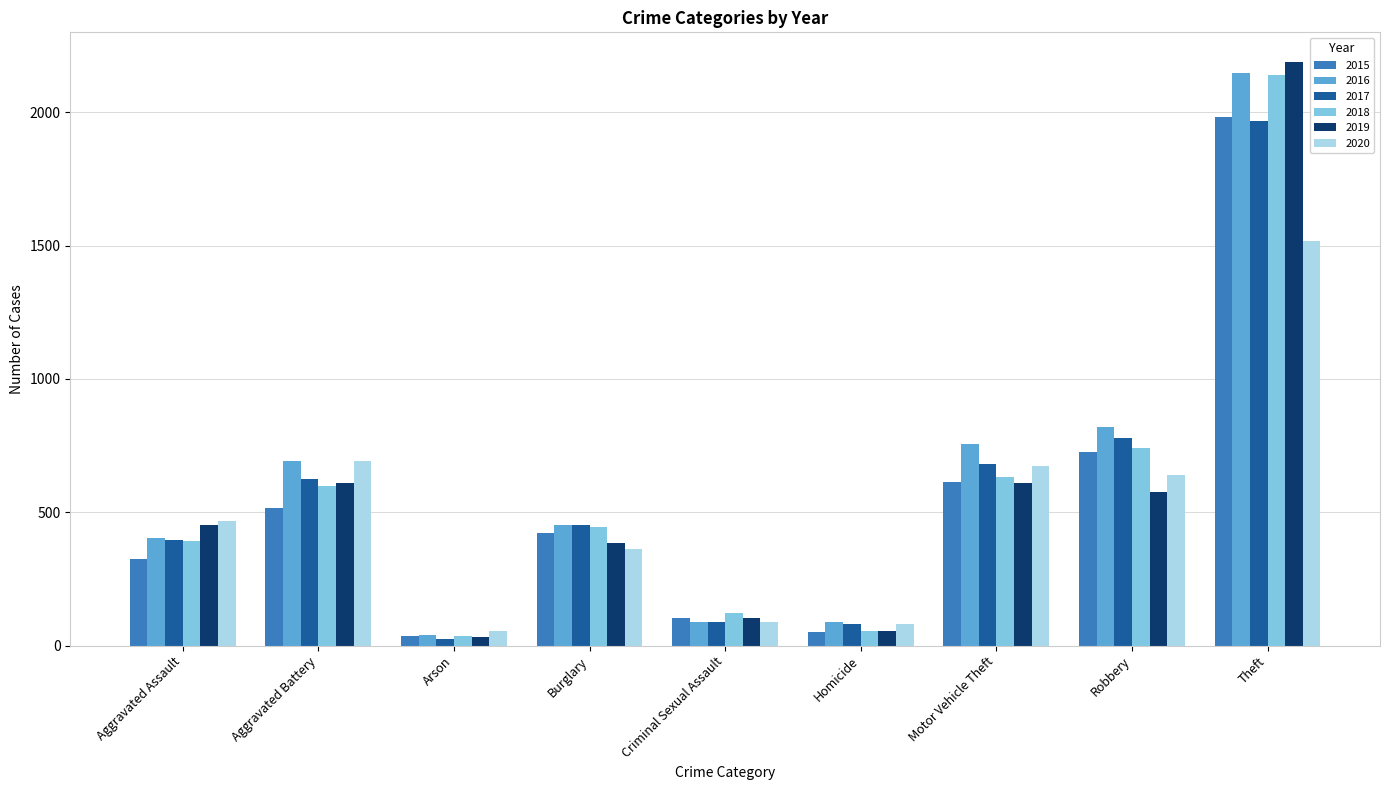

What is the spread (max minus min) of values at Aggravated Assault?

145